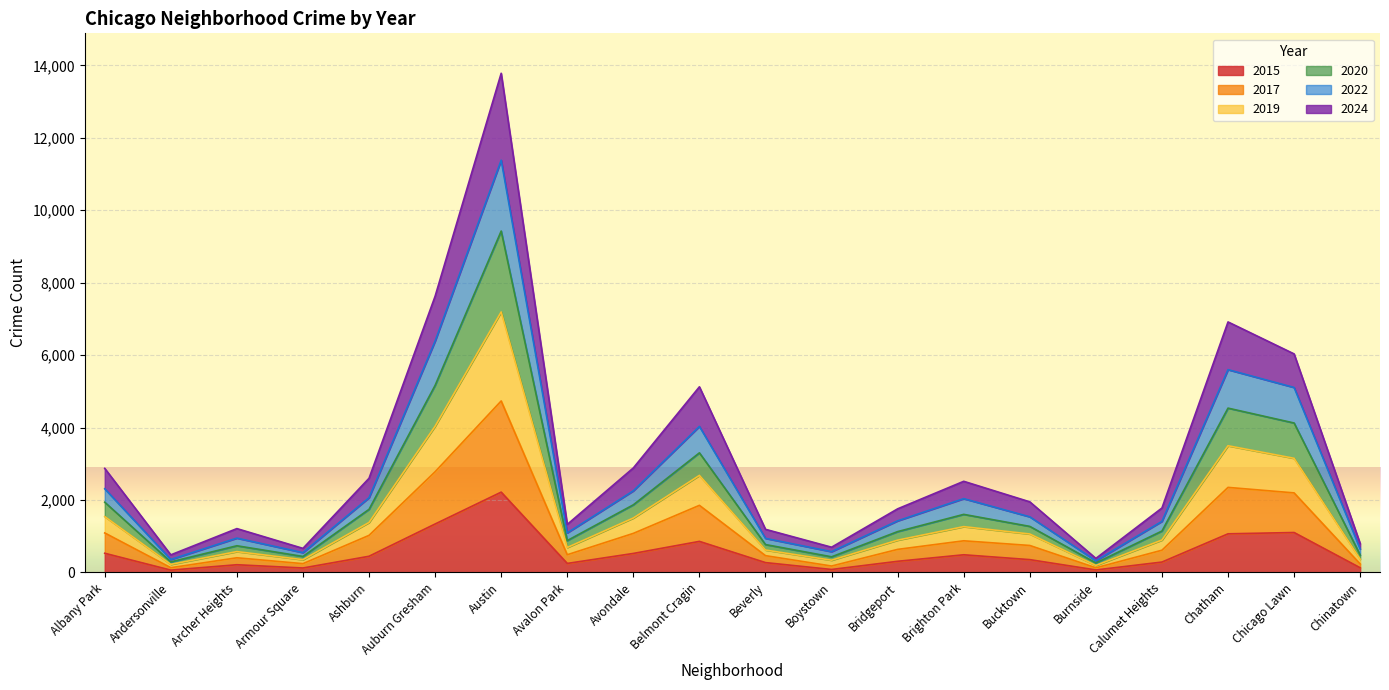

In 2019, how many points are higher than both neighbors (excluding endpoints)?

5